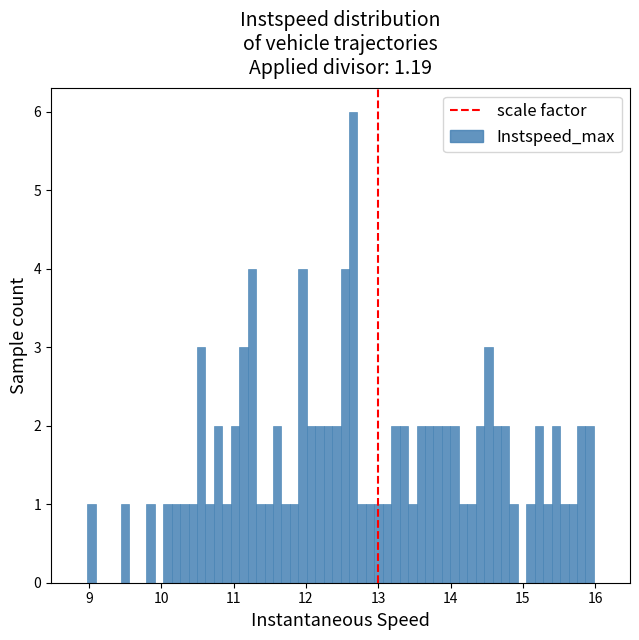

Around what value on the x-axis is the tallest bar? Give the approximate position of its centre, as read against the axis.

12.7